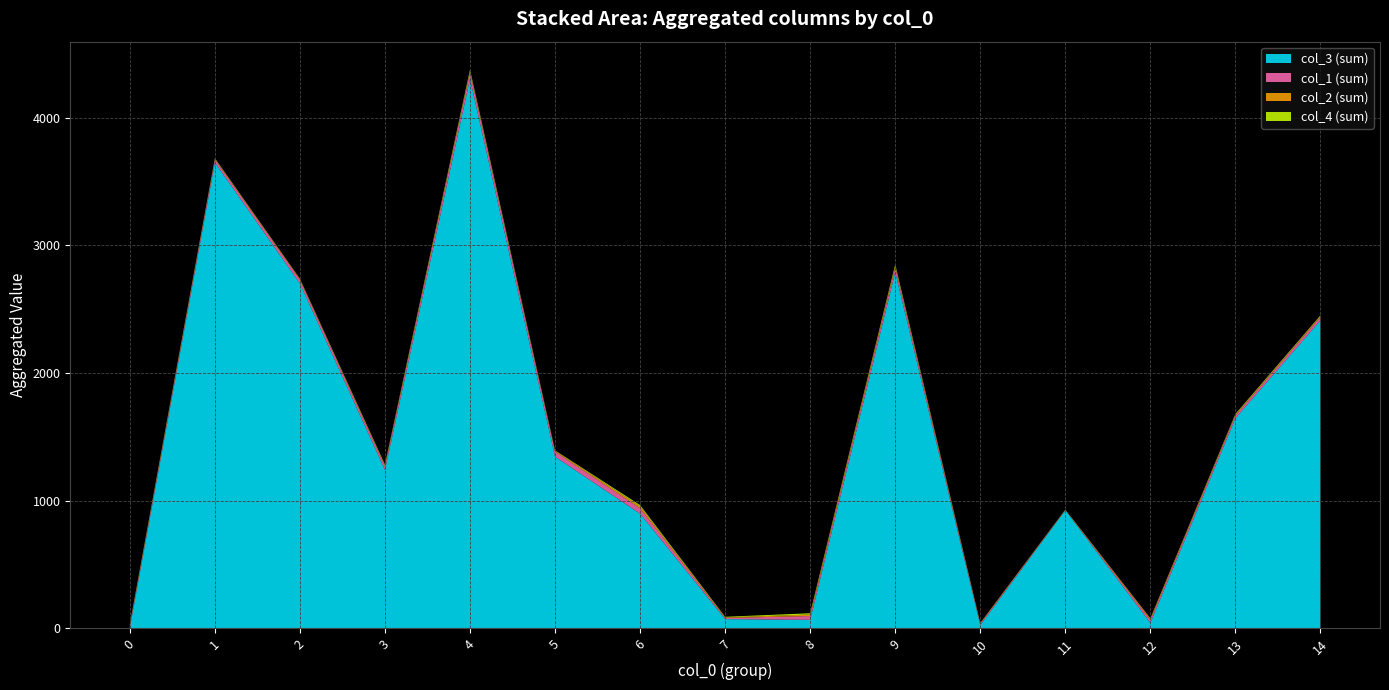

At which category is the sum across all series the highest?

4